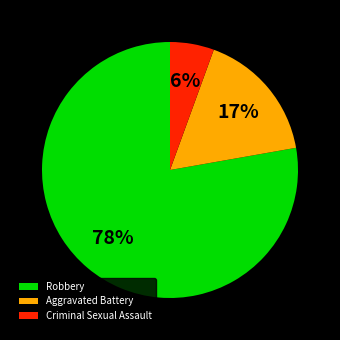

Rank the categories by value from lowest to highest.

Criminal Sexual Assault, Aggravated Battery, Robbery